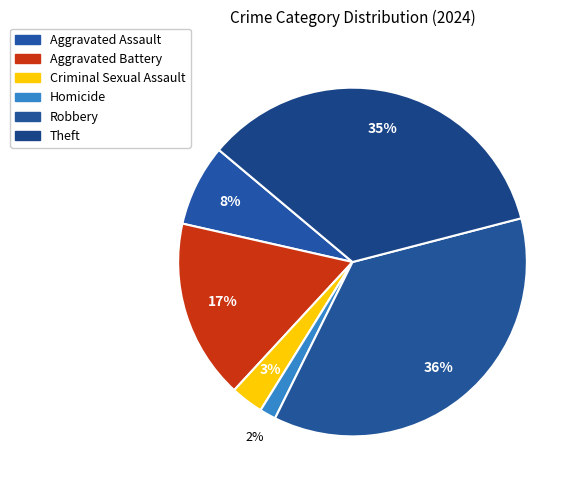

How many segments does this pie chart have?

6